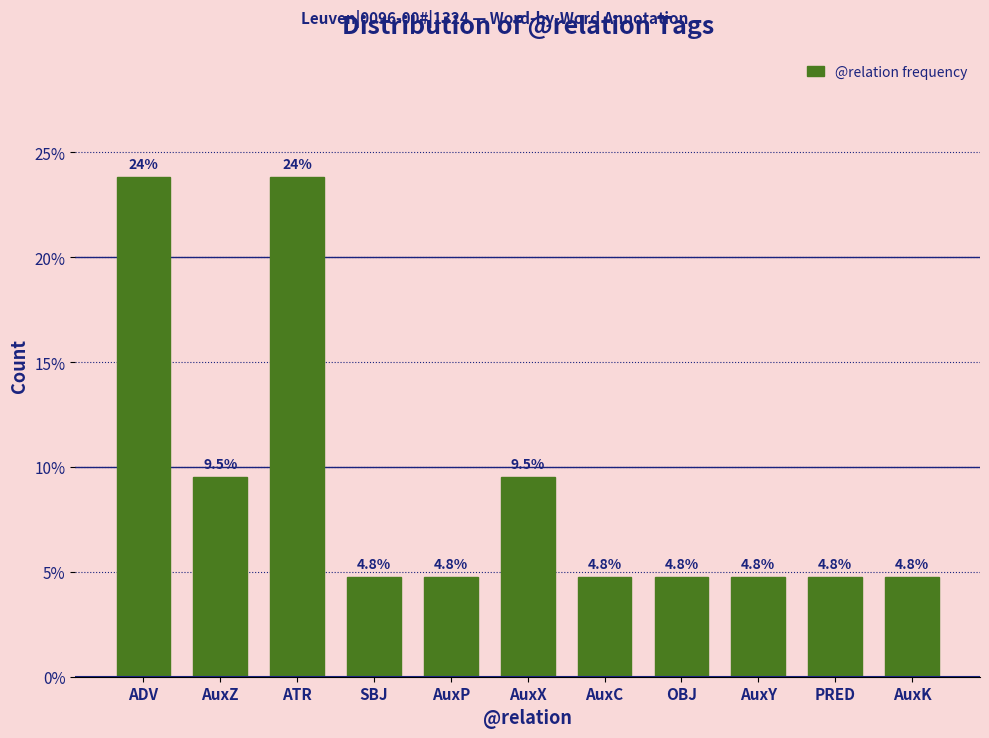

Reading left to right, extract all data points from this chart.

23.8	9.5	23.8	4.8	4.8	9.5	4.8	4.8	4.8	4.8	4.8